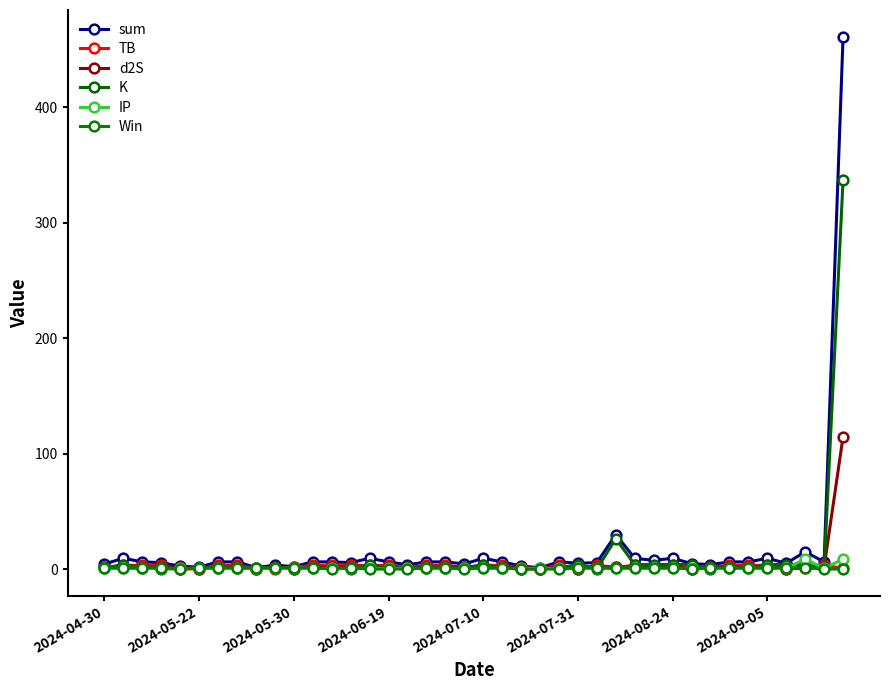

What is the difference between the second highest and second lowest values in the TB series?

3.1